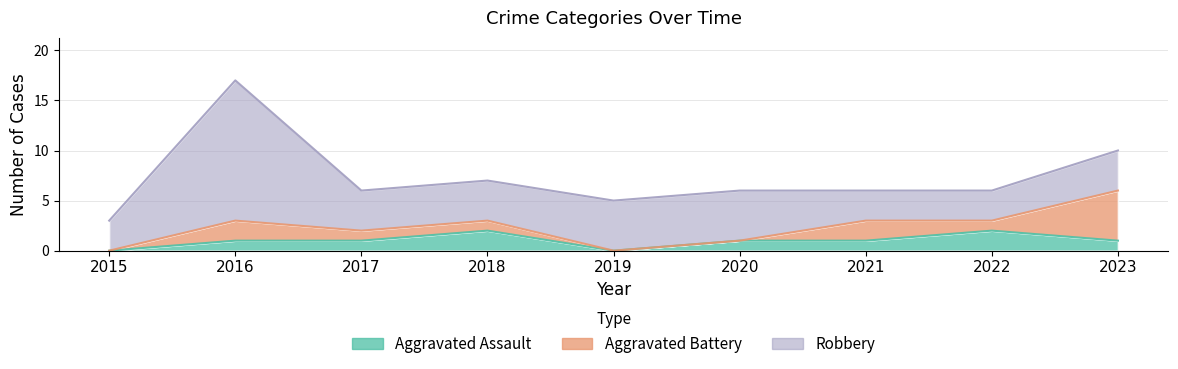

What is the average value of the Aggravated Battery series?

1